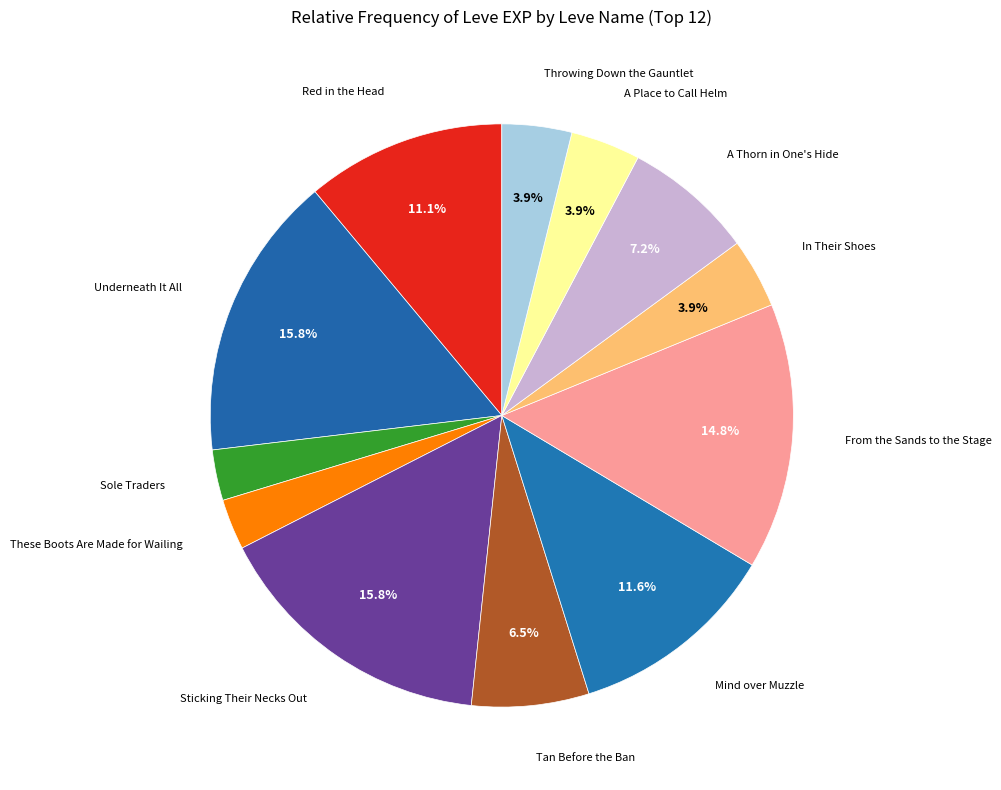

Does any single category account for the majority?

No